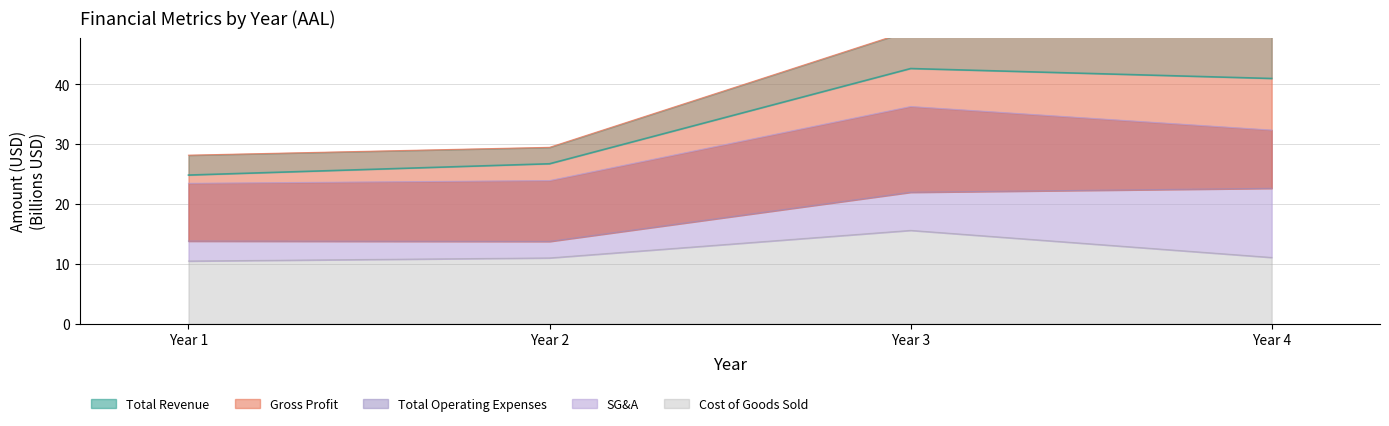

Does the chart have visible grid lines?

Yes